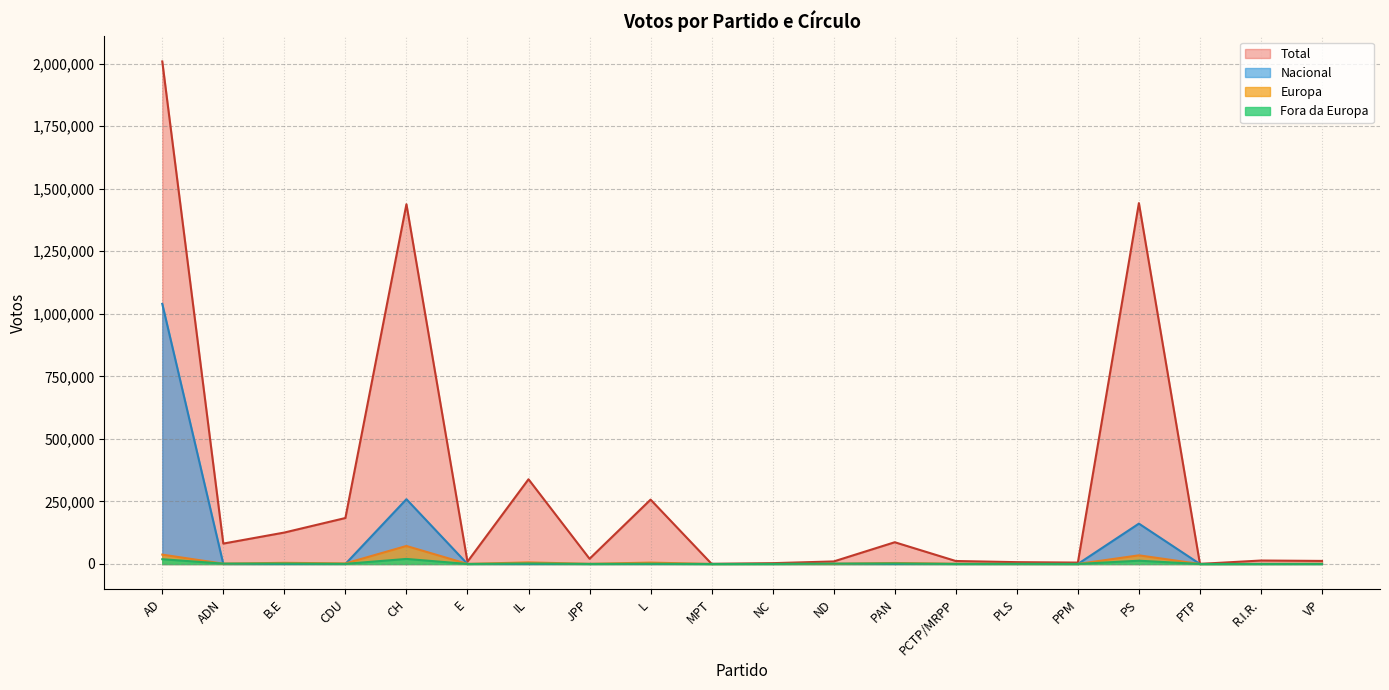

Where is Nacional nearest to the value 519782?

CH